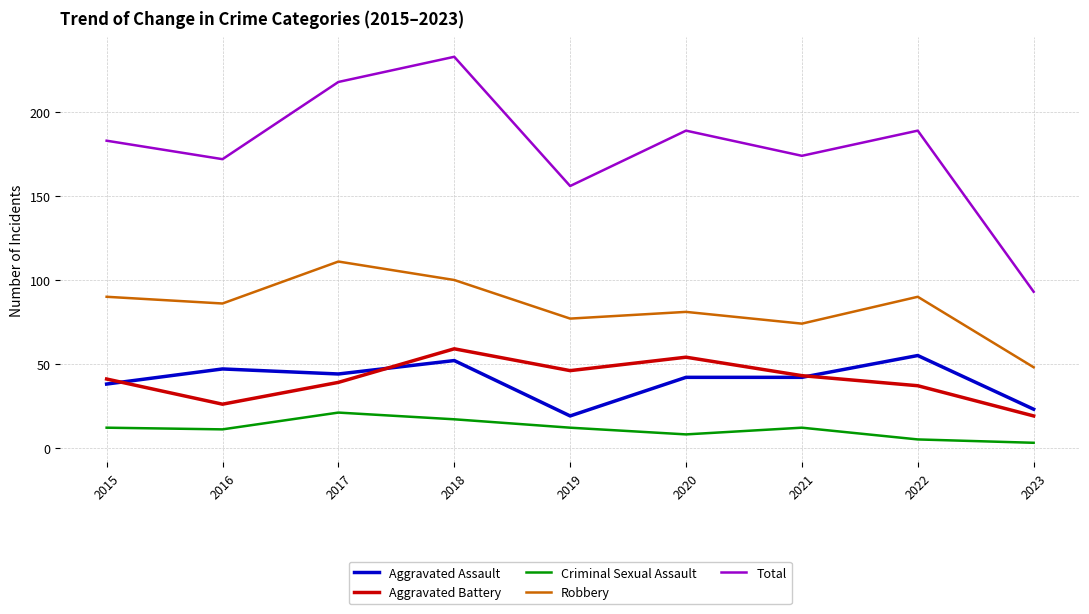

What is the sum of the Aggravated Assault values at 2018 and 2022?

107